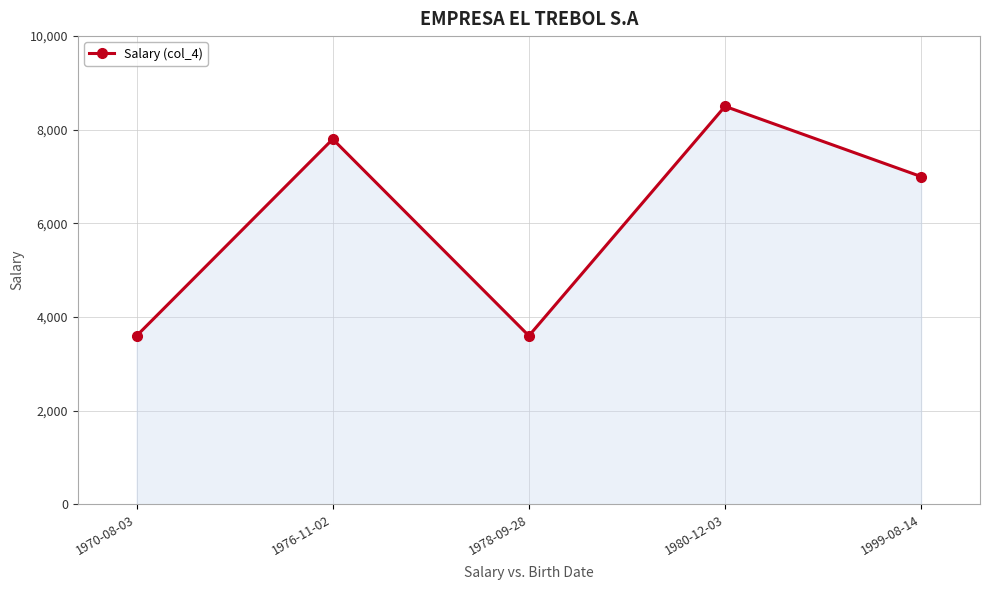

Reading left to right, extract all data points from this chart.

3600	7800	3600	8500	7000